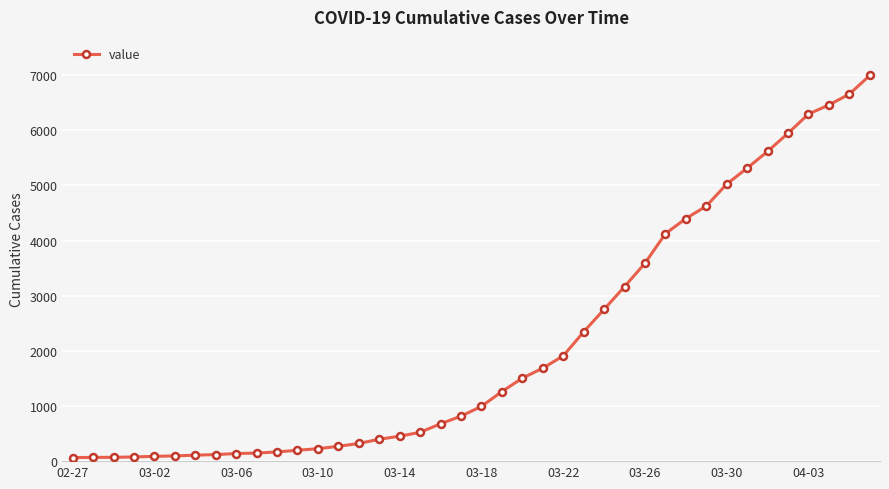

What is the maximum value shown in the chart?

6995